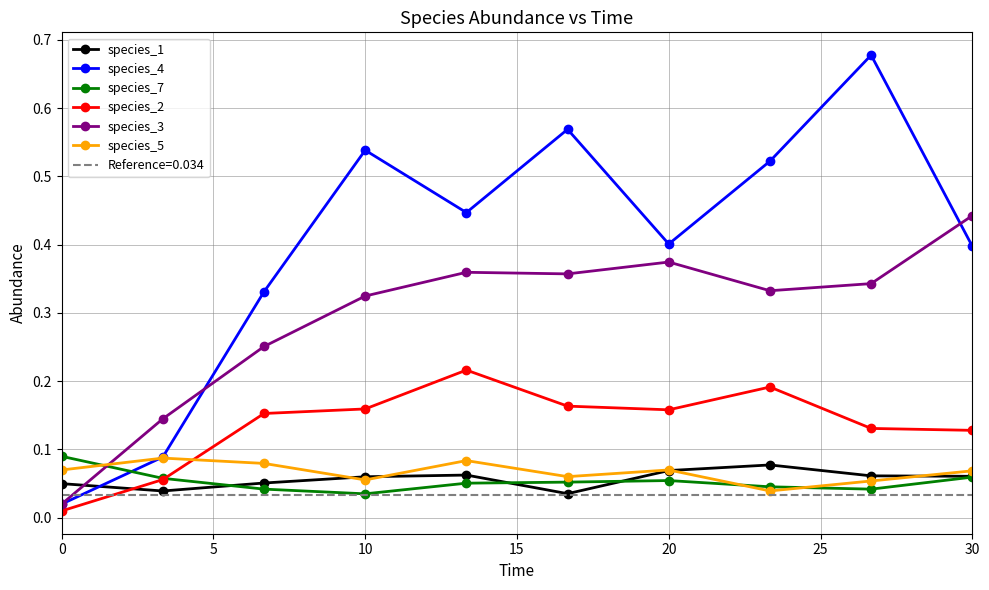

Where is the first local maximum for species_4?

10